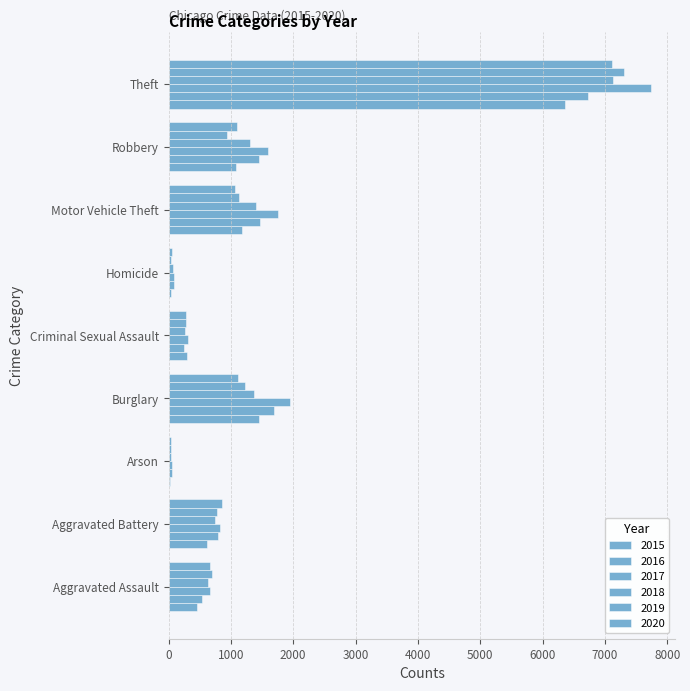

List the labels in order of 2019 value, largest first.

Theft, Burglary, Motor Vehicle Theft, Robbery, Aggravated Battery, Aggravated Assault, Criminal Sexual Assault, Homicide, Arson